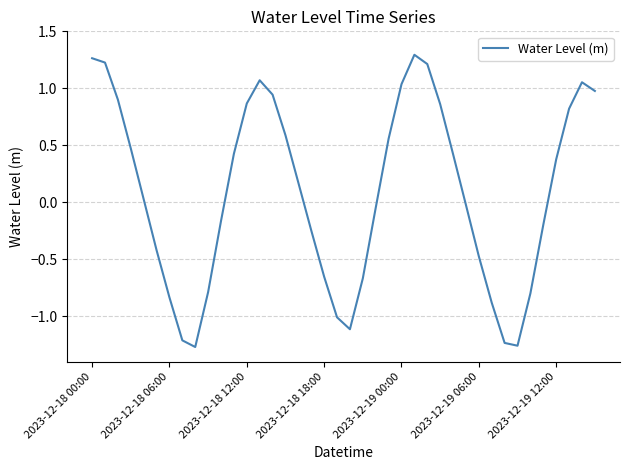

Does the chart have visible grid lines?

Yes